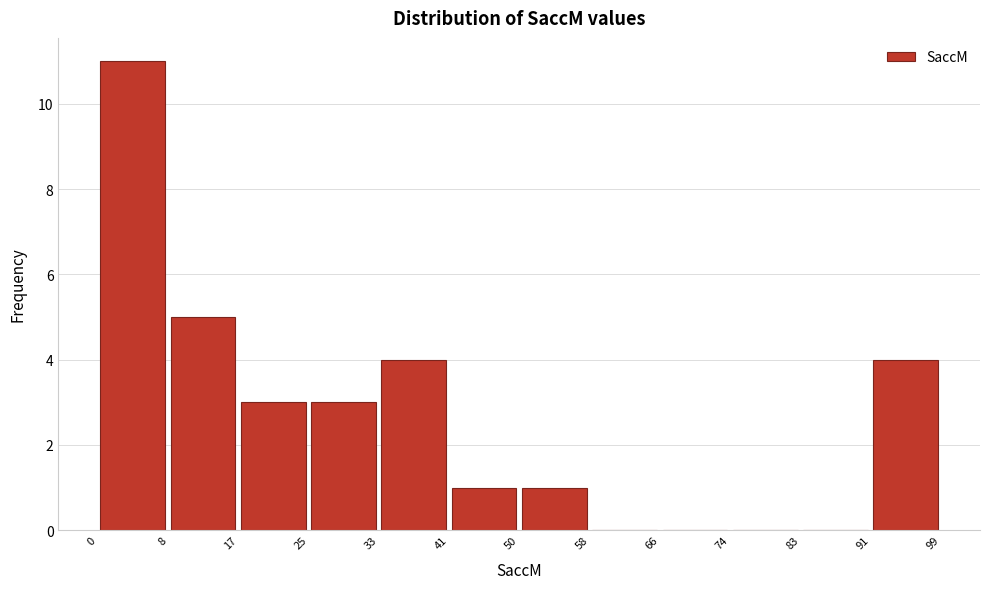

How tall is the bar that spans 0 to 8 on the x-axis? The values are not printed on the chart, so give them approximately, as read against the axis.

11